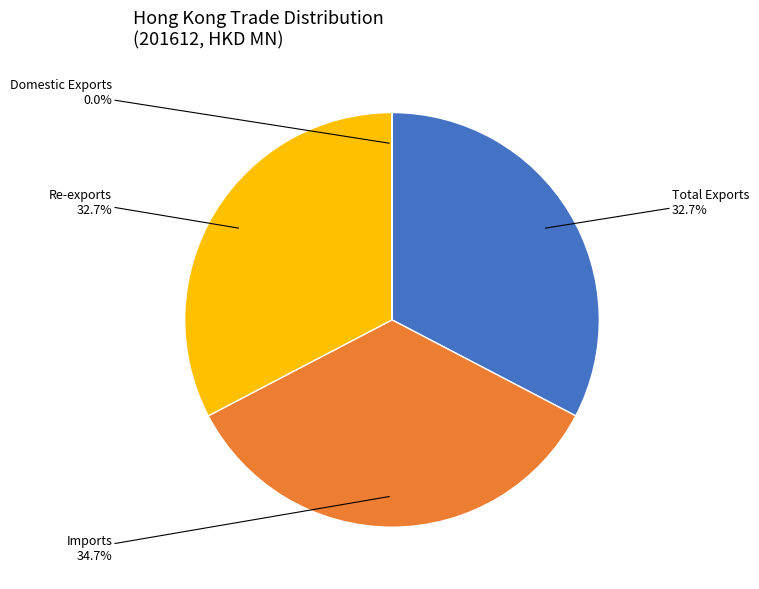

Is there a majority slice in this chart?

No